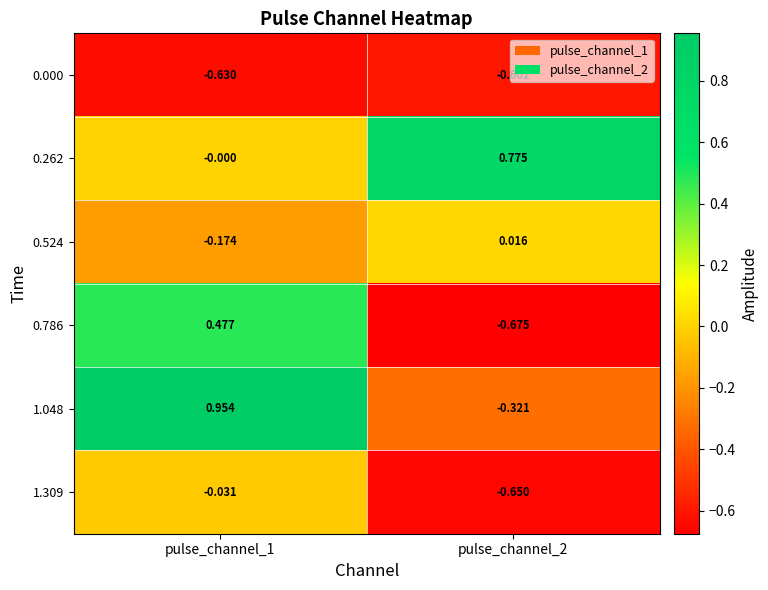

How many values in 1.048 are below zero?

1